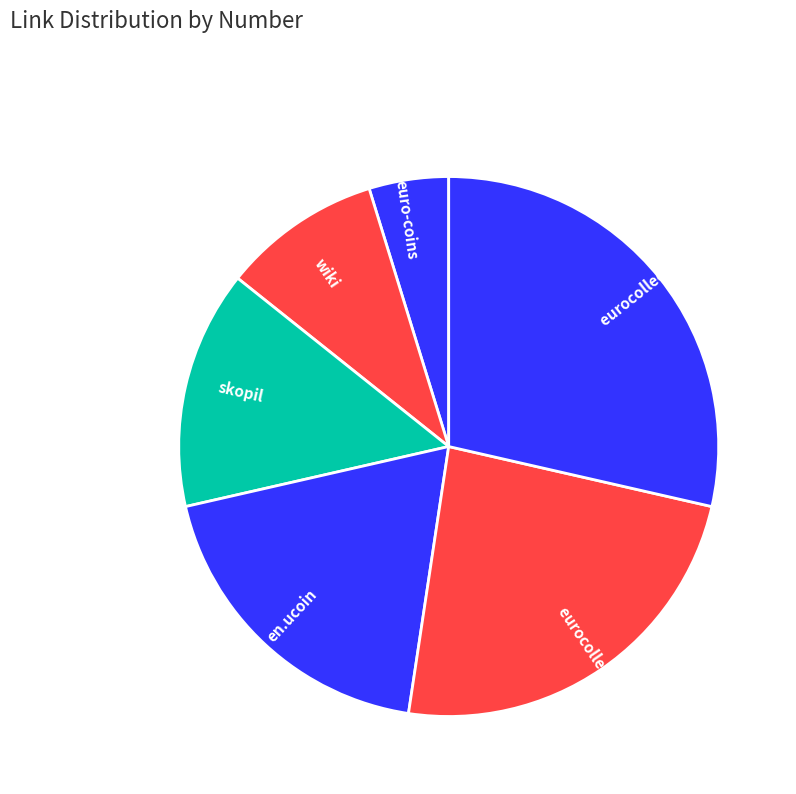

Combined, do eurocollection (single) and en.ucoin account for over 50%?

No